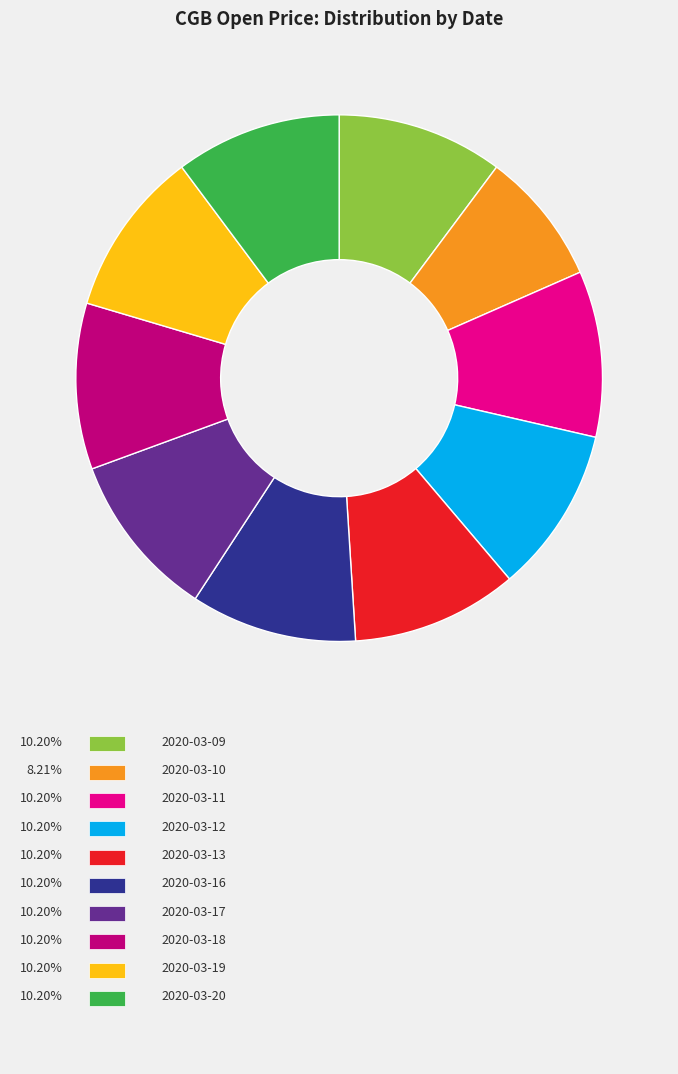

How many segments does this pie chart have?

10